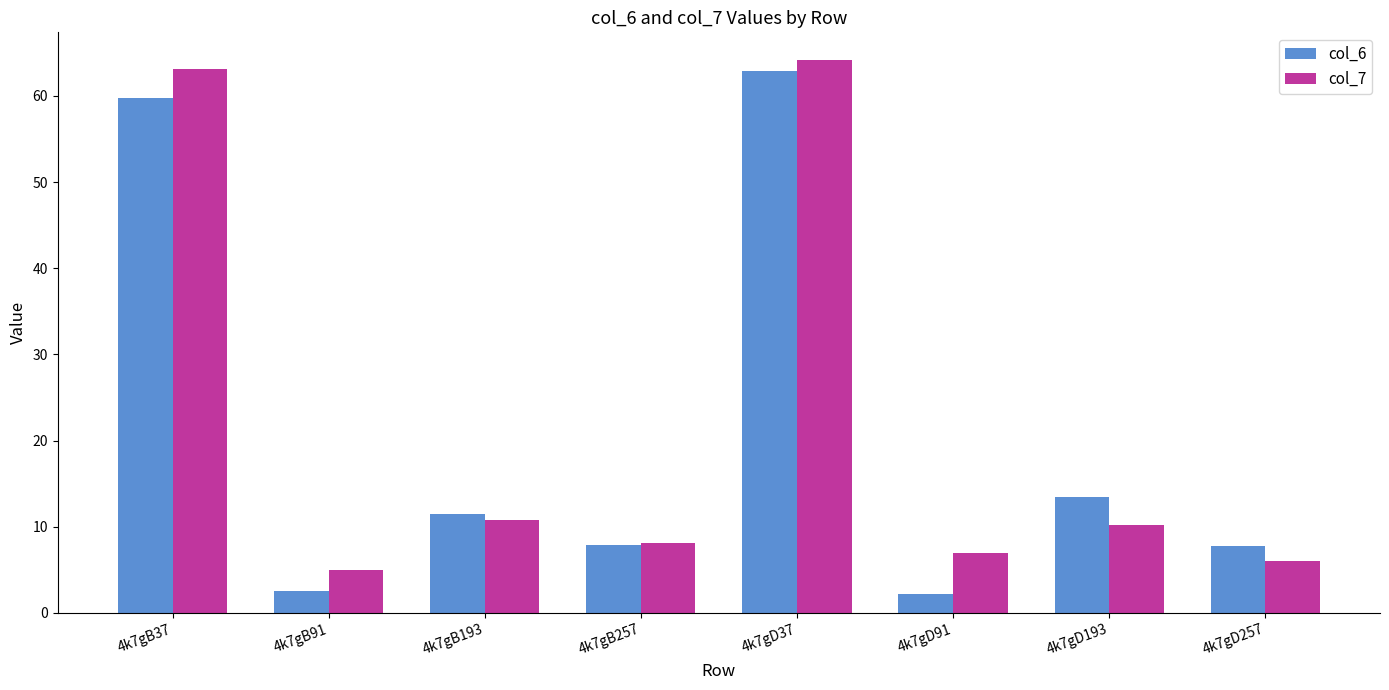

What is the total value across all series at 4k7gD37?

127.1